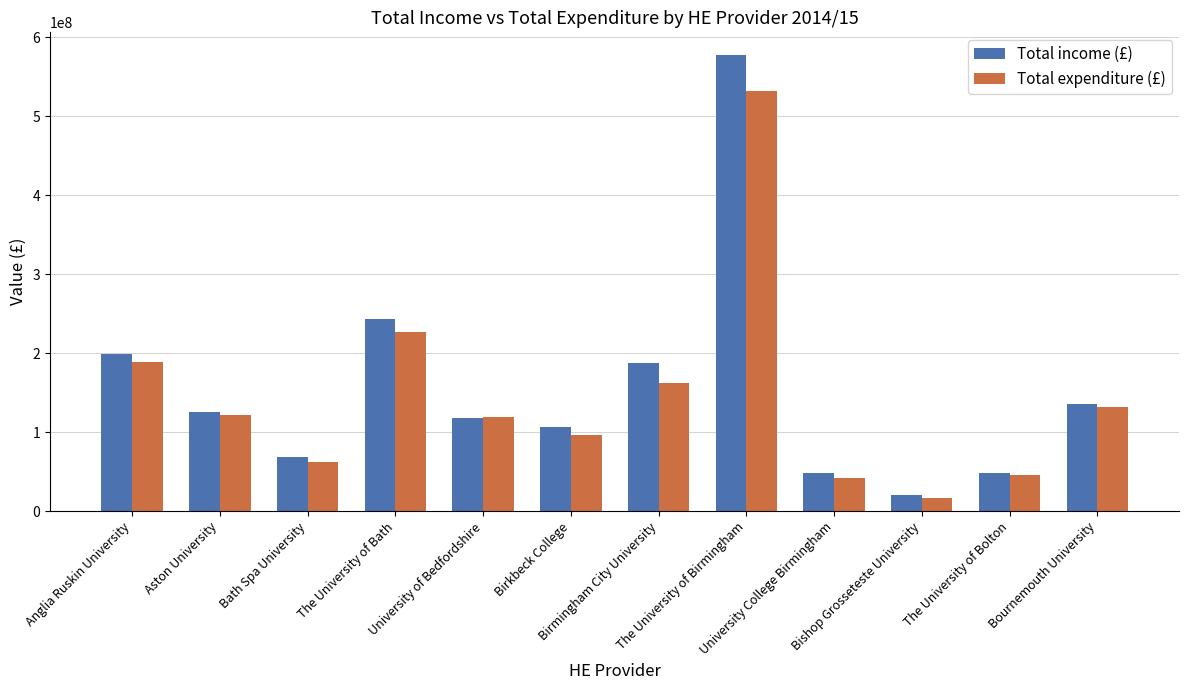

The Total expenditure (£) series shows 162582000 at Birmingham City University. True or false?

True